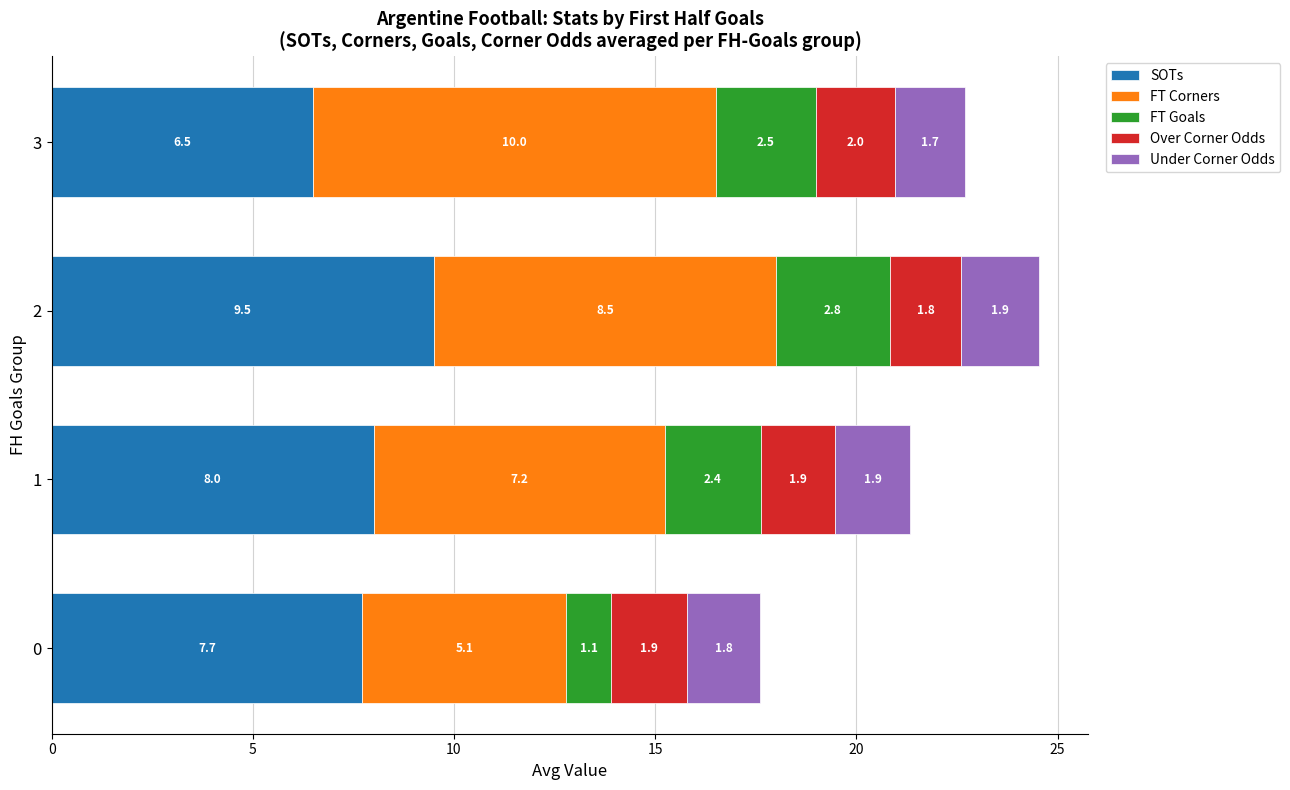

Rank the categories by SOTs value from lowest to highest.

3, 0, 1, 2